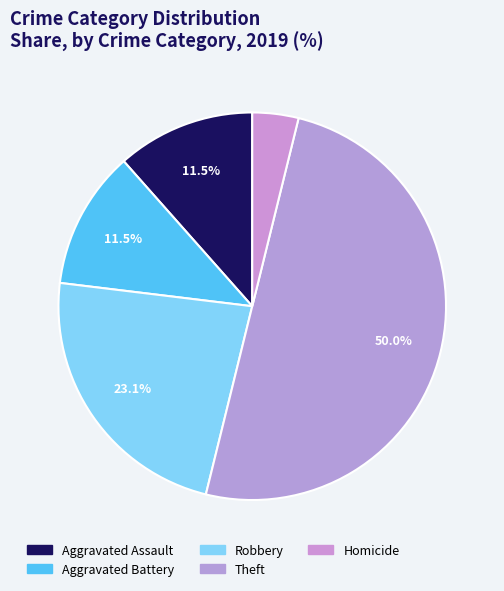

Does Theft represent more than half of the total?

No